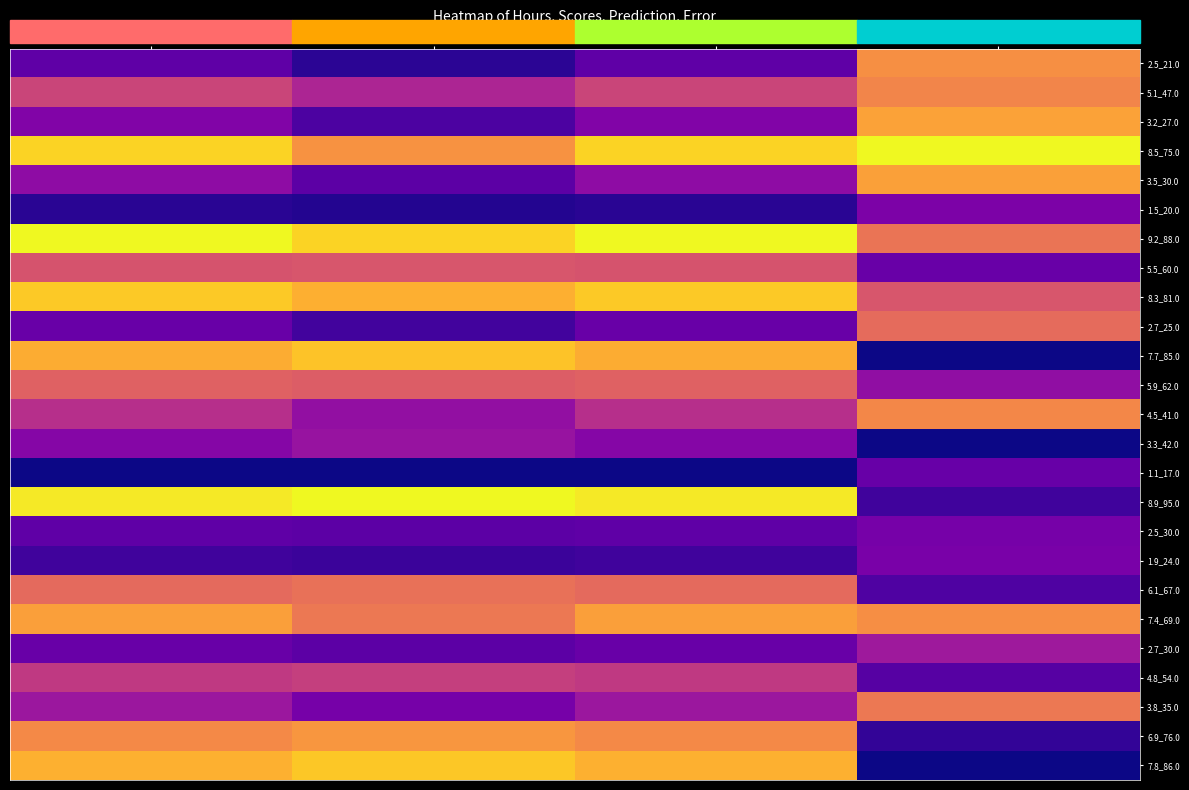

Which has a higher value, Hours or Scores?

Hours